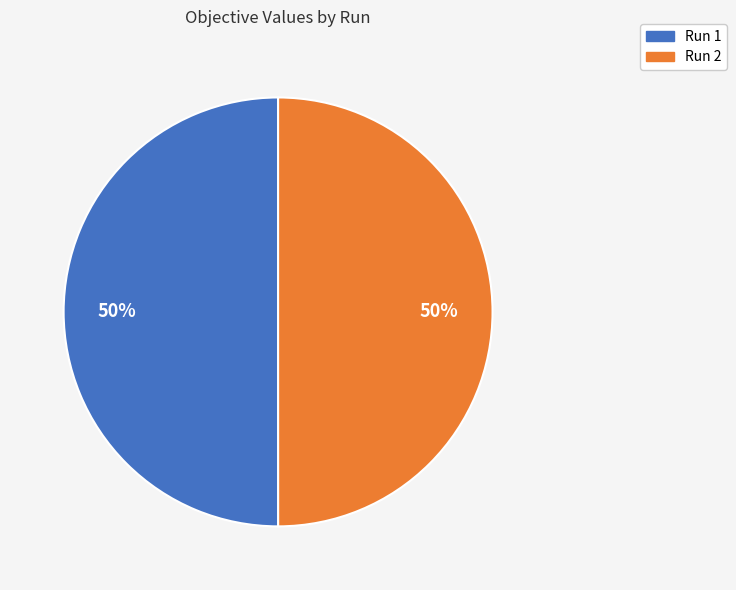

To the nearest percent, what percentage of the pie is Run 1?

50%